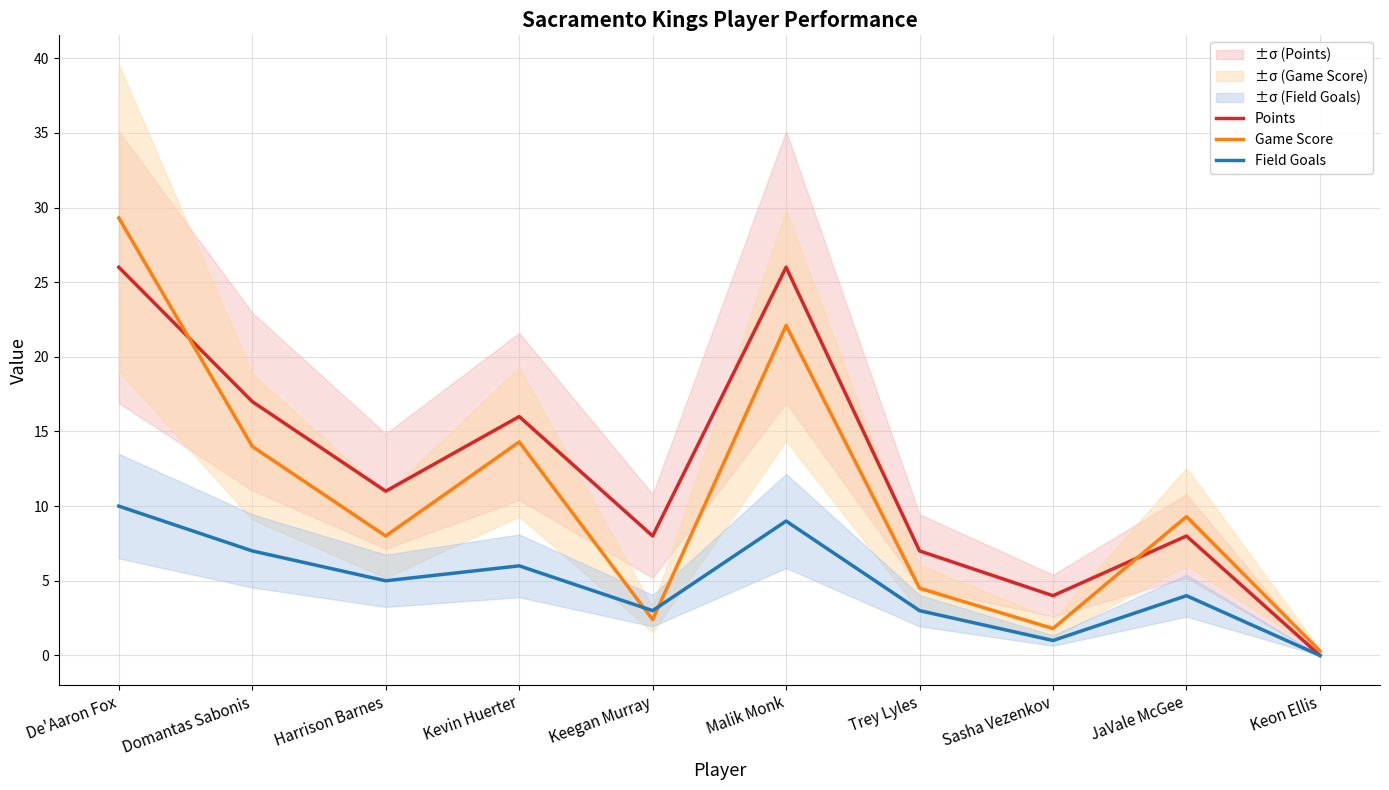

True or false: Points and Field Goals cross at least once.

False